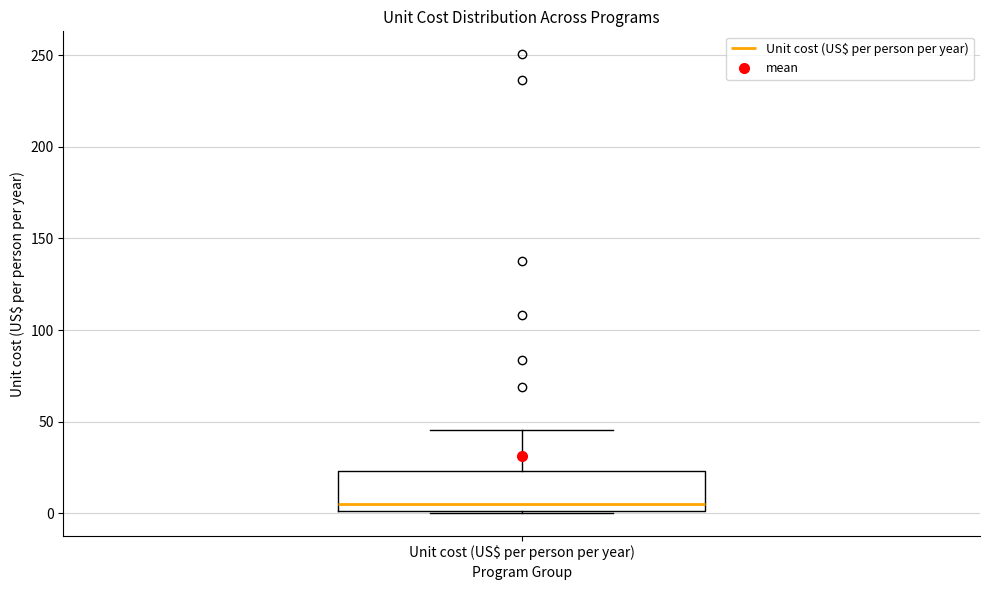

Read this box plot against the y-axis: the position of the median line, the range covered by the box, and the ends of both whiskers. The values are not printed on the chart, so give them approximately, as read against the axis.

median 5, box 0 to 25, whiskers 0 to 45